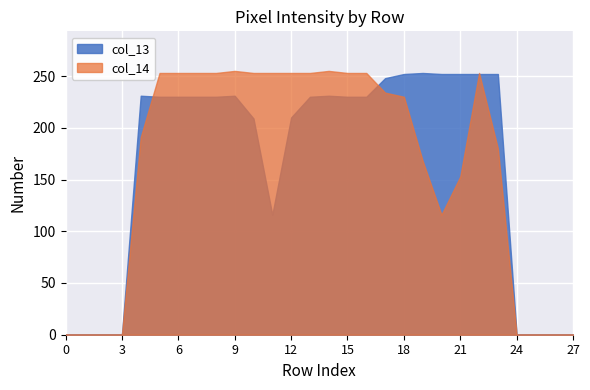

At which label does col_14 reach its peak?

9